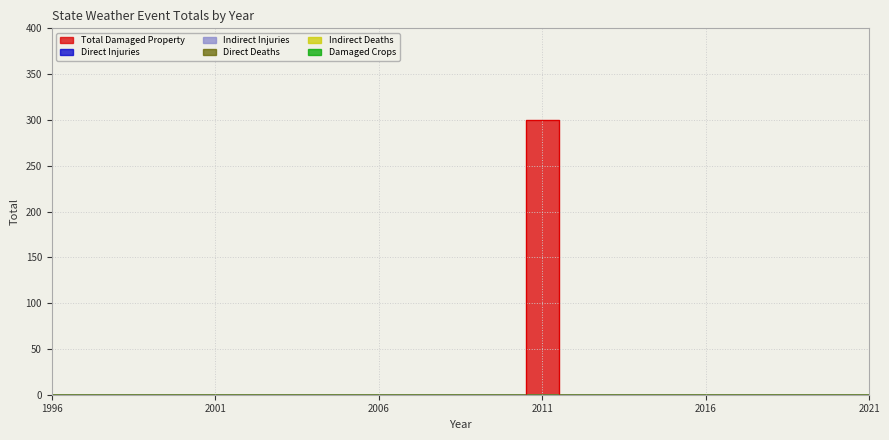

Reading left to right, extract all data points from this chart.

states_total_damaged_property: 1996=0	1997=0	1998=0	1999=0	2000=0	2001=0	2002=0	2003=0	2004=0	2005=0	2006=0	2007=0	2008=0	2009=0	2010=0	2011=300	2012=0	2013=0	2014=0	2015=0	2016=0	2017=0	2018=0	2019=0	2020=0	2021=0
states_total_injuries_direct: 1996=0	1997=0	1998=0	1999=0	2000=0	2001=0	2002=0	2003=0	2004=0	2005=0	2006=0	2007=0	2008=0	2009=0	2010=0	2011=0	2012=0	2013=0	2014=0	2015=0	2016=0	2017=0	2018=0	2019=0	2020=0	2021=0
states_total_injuries_indirect: 1996=0	1997=0	1998=0	1999=0	2000=0	2001=0	2002=0	2003=0	2004=0	2005=0	2006=0	2007=0	2008=0	2009=0	2010=0	2011=0	2012=0	2013=0	2014=0	2015=0	2016=0	2017=0	2018=0	2019=0	2020=0	2021=0
states_total_deaths_direct: 1996=0	1997=0	1998=0	1999=0	2000=0	2001=0	2002=0	2003=0	2004=0	2005=0	2006=0	2007=0	2008=0	2009=0	2010=0	2011=0	2012=0	2013=0	2014=0	2015=0	2016=0	2017=0	2018=0	2019=0	2020=0	2021=0
states_total_deaths_indirect: 1996=0	1997=0	1998=0	1999=0	2000=0	2001=0	2002=0	2003=0	2004=0	2005=0	2006=0	2007=0	2008=0	2009=0	2010=0	2011=0	2012=0	2013=0	2014=0	2015=0	2016=0	2017=0	2018=0	2019=0	2020=0	2021=0
states_total_damaged_crops: 1996=0	1997=0	1998=0	1999=0	2000=0	2001=0	2002=0	2003=0	2004=0	2005=0	2006=0	2007=0	2008=0	2009=0	2010=0	2011=0	2012=0	2013=0	2014=0	2015=0	2016=0	2017=0	2018=0	2019=0	2020=0	2021=0